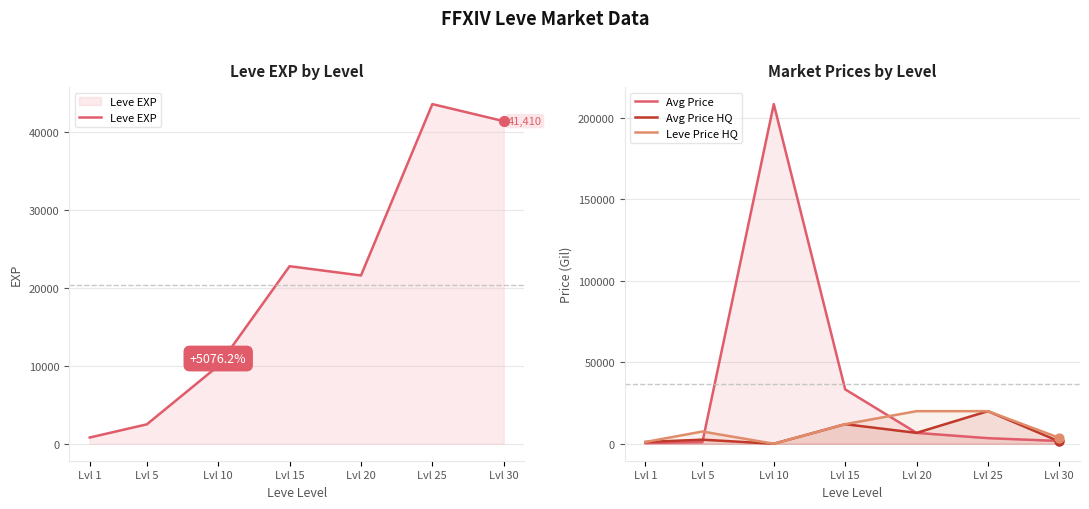

Which series has the widest spread of Y values?

Avg Price